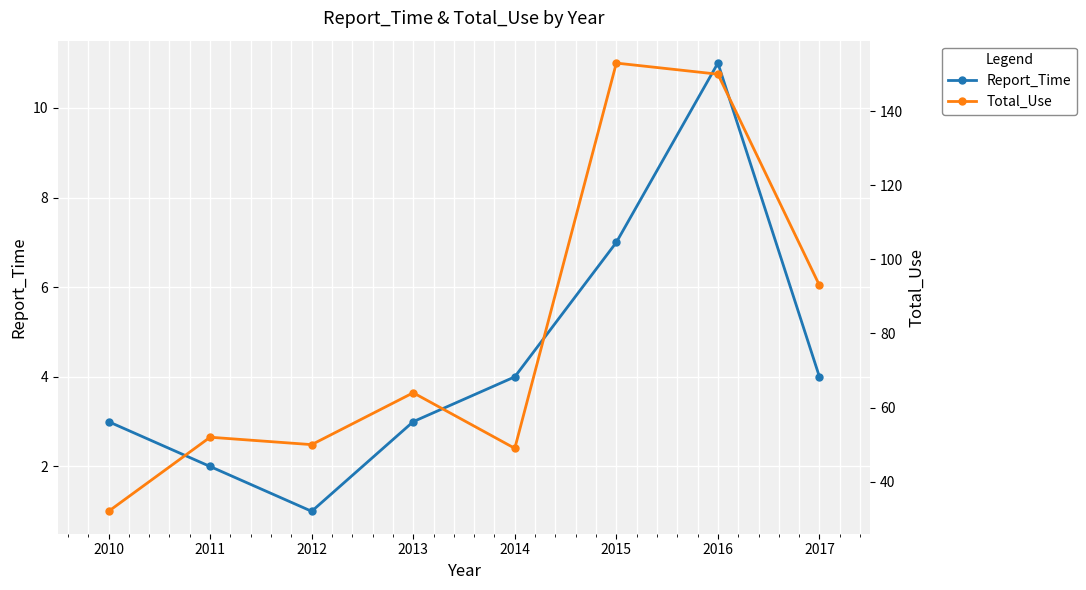

Rank the series by their average value, from lowest to highest.

Report_Time, Total_Use